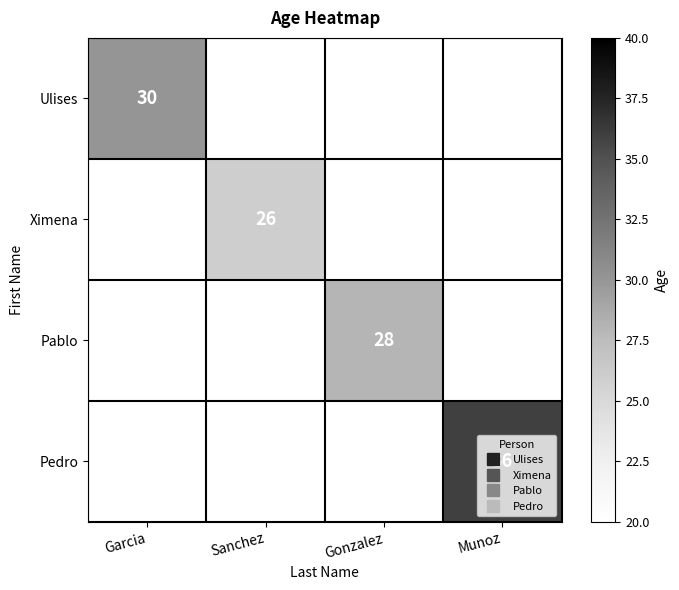

How many values in Pablo are above zero?

1